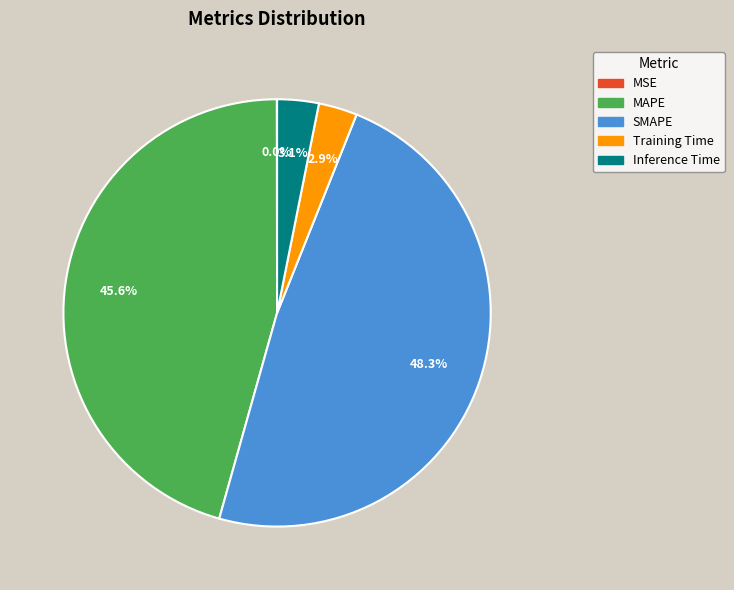

Do MAPE and Inference Time together represent more than half of the pie?

No